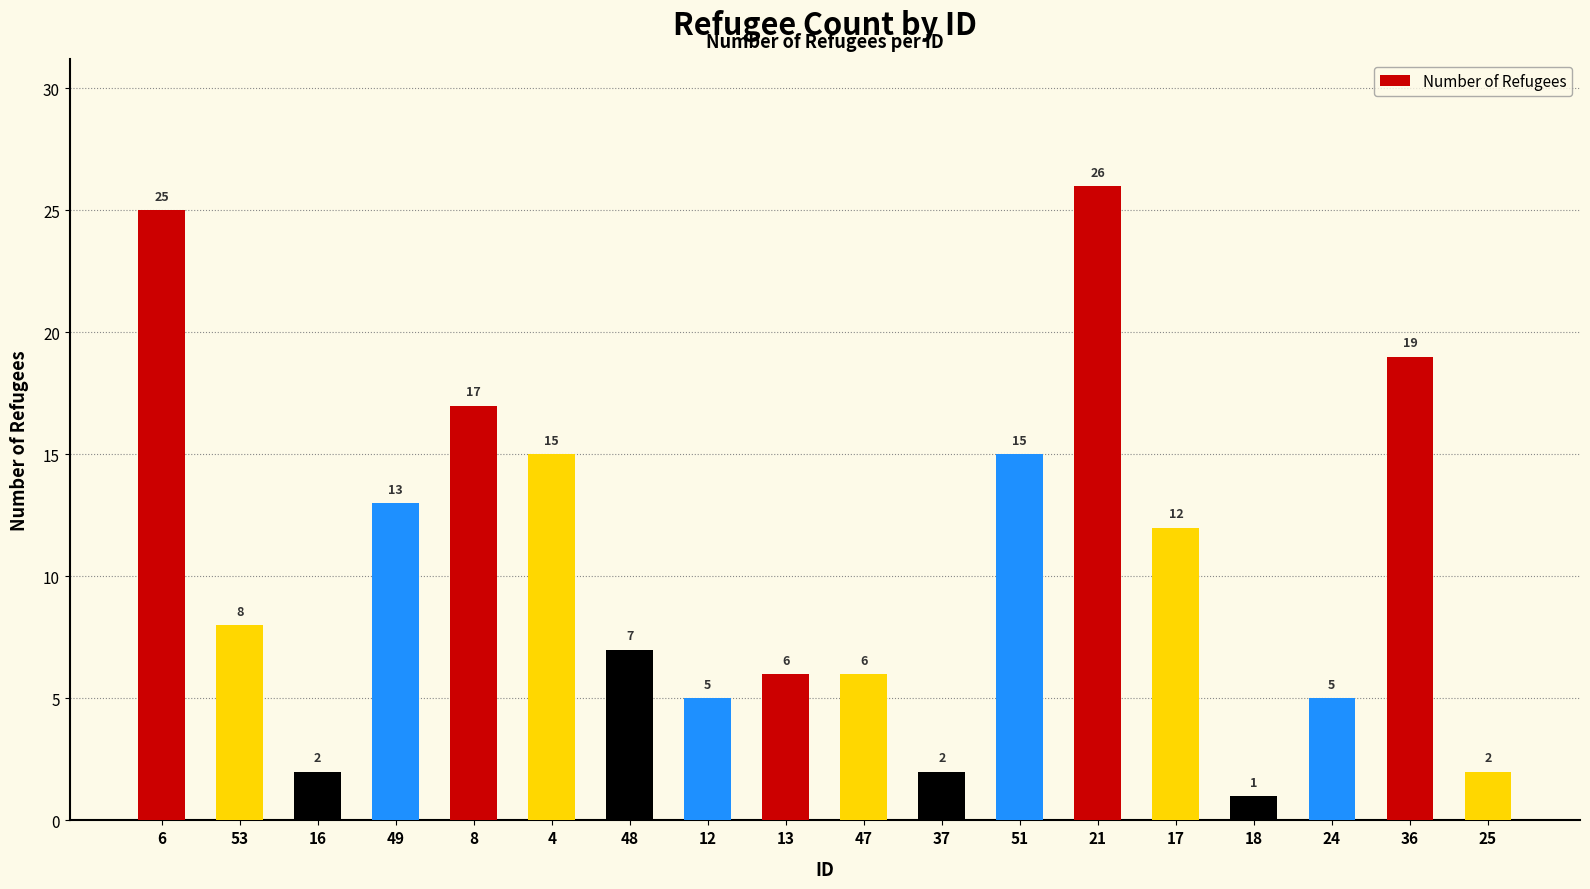

Are the bars horizontal?

No